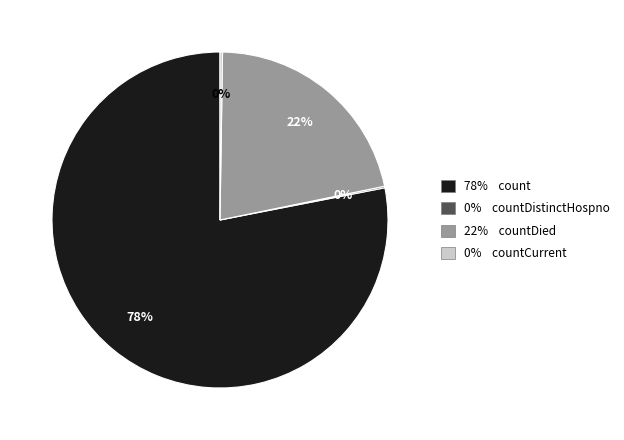

To the nearest percent, what is the difference between the largest and smallest slice percentages?

78%